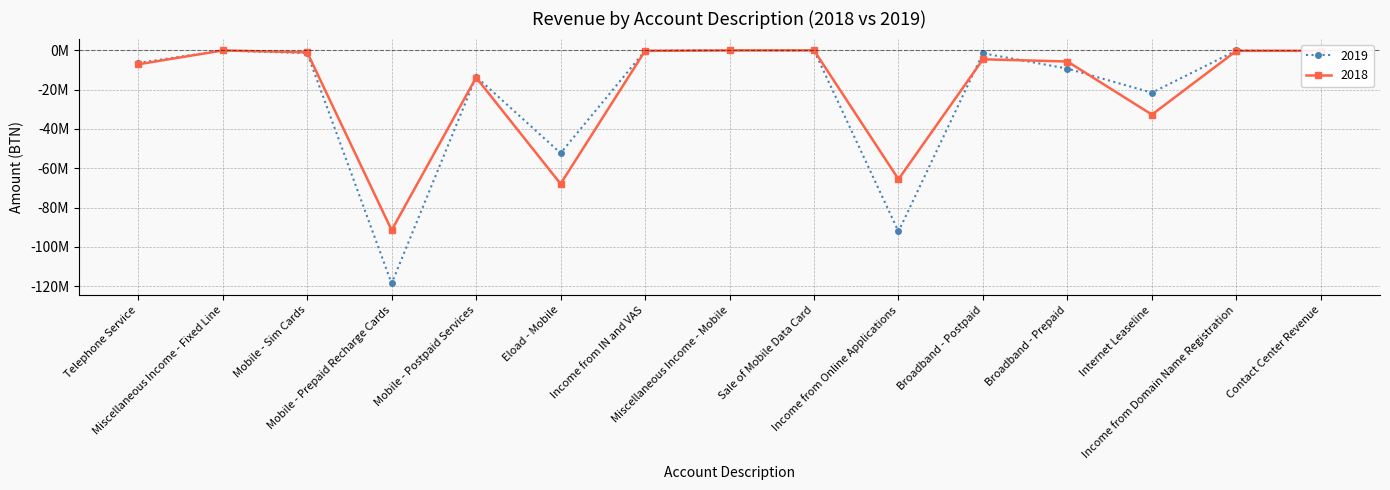

List the series in order of their peak value, lowest first.

2018, 2019